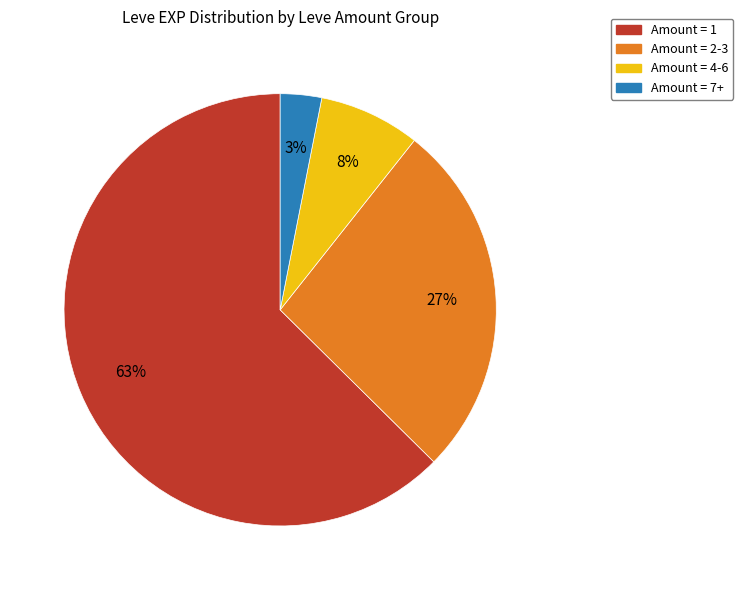

Does any single category account for the majority?

Yes